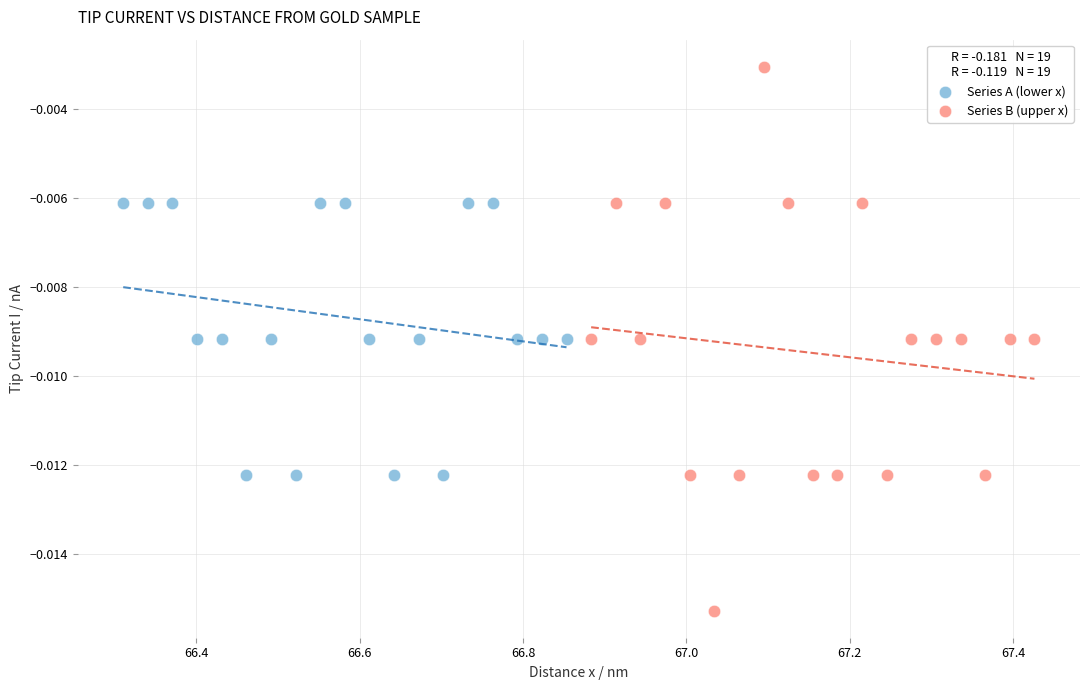

Which series reaches the maximum Y coordinate?

Series B (upper x)